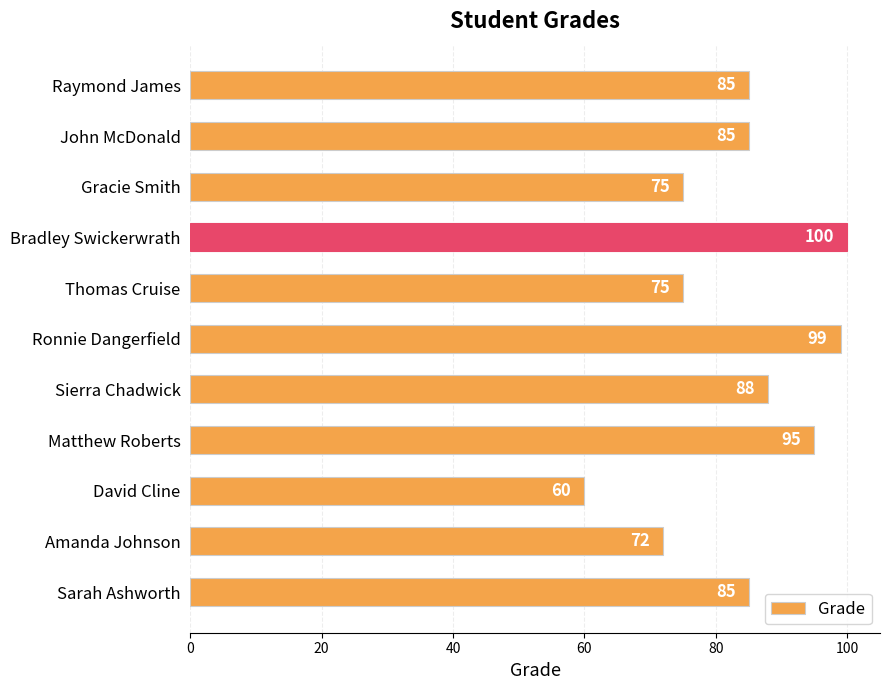

What value does the data have at Gracie Smith, to the nearest 10?

80